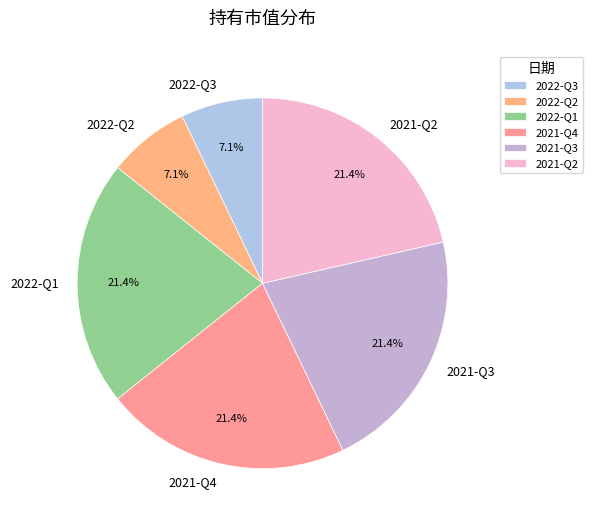

To the nearest percent, what percentage of the pie is 2021-Q2?

21%